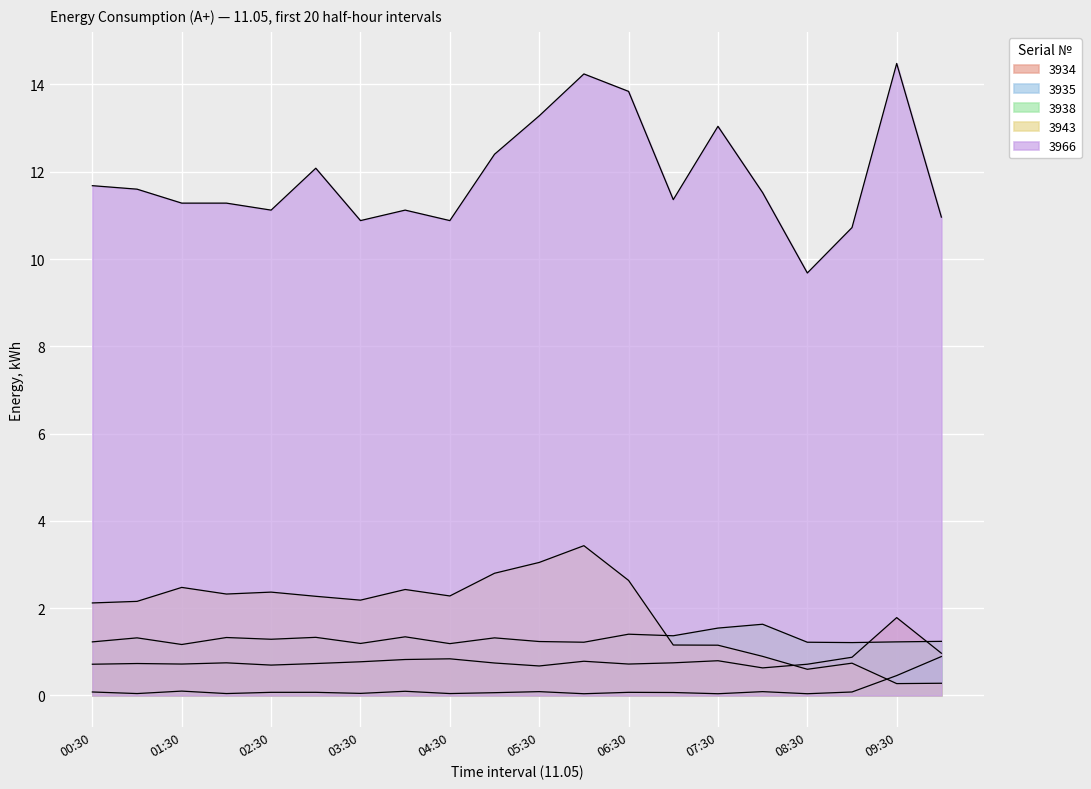

In 3938, how many points are lower than both neighbors (excluding endpoints)?

7